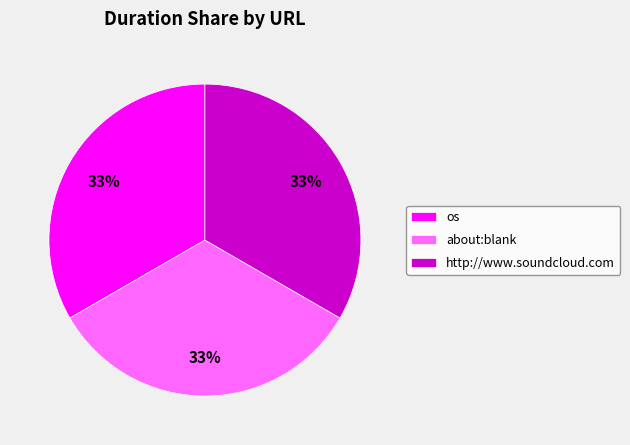

Count the number of slices in the pie.

3